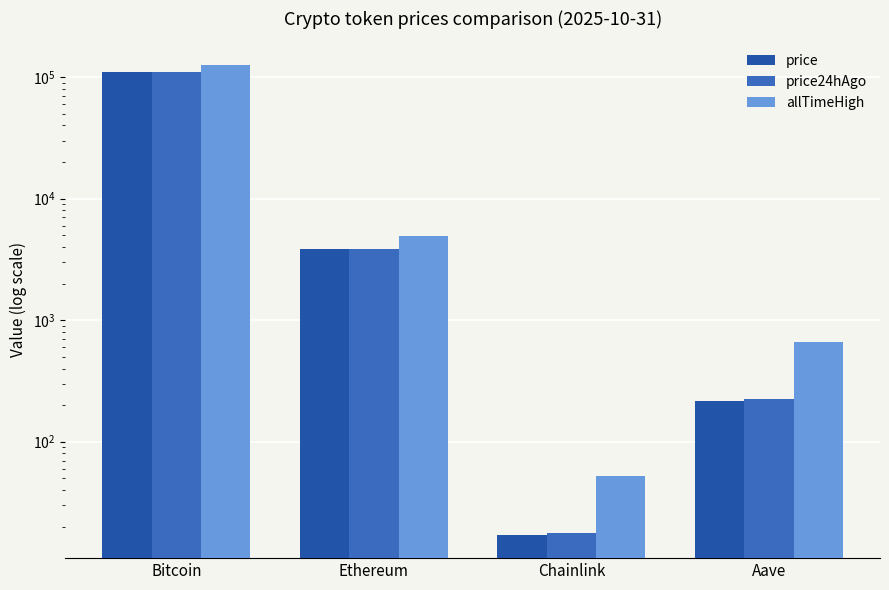

What position from the right is Chainlink?

2